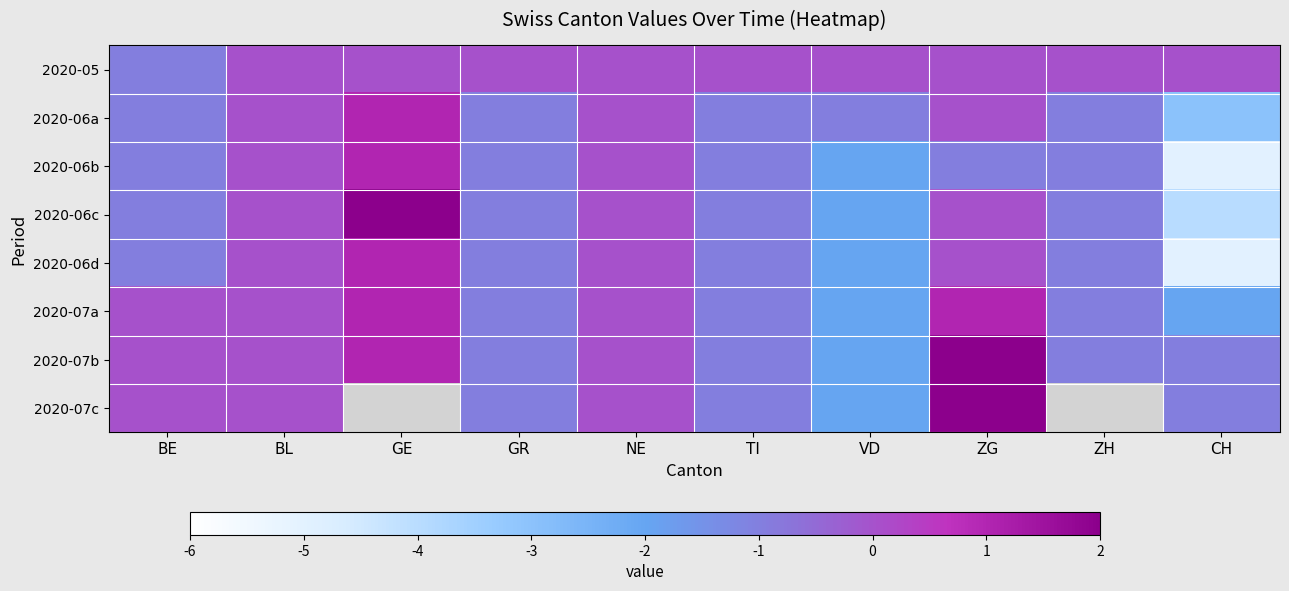

What is the sum of the 2020-06b values at GR and NE?

-1.0